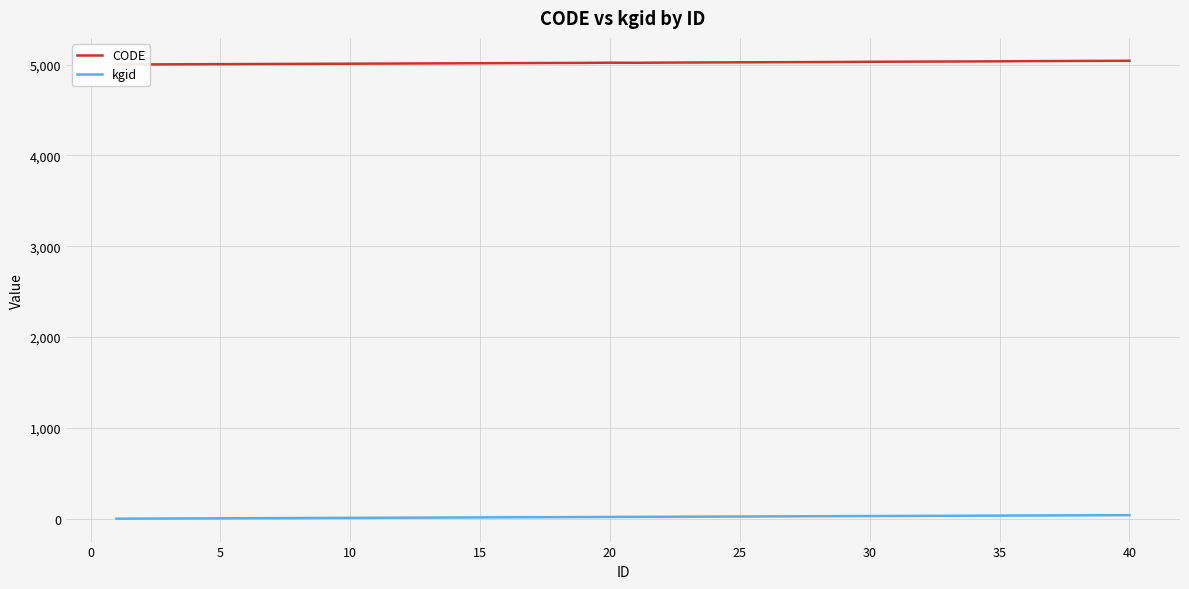

Where is the first local maximum for CODE?

20